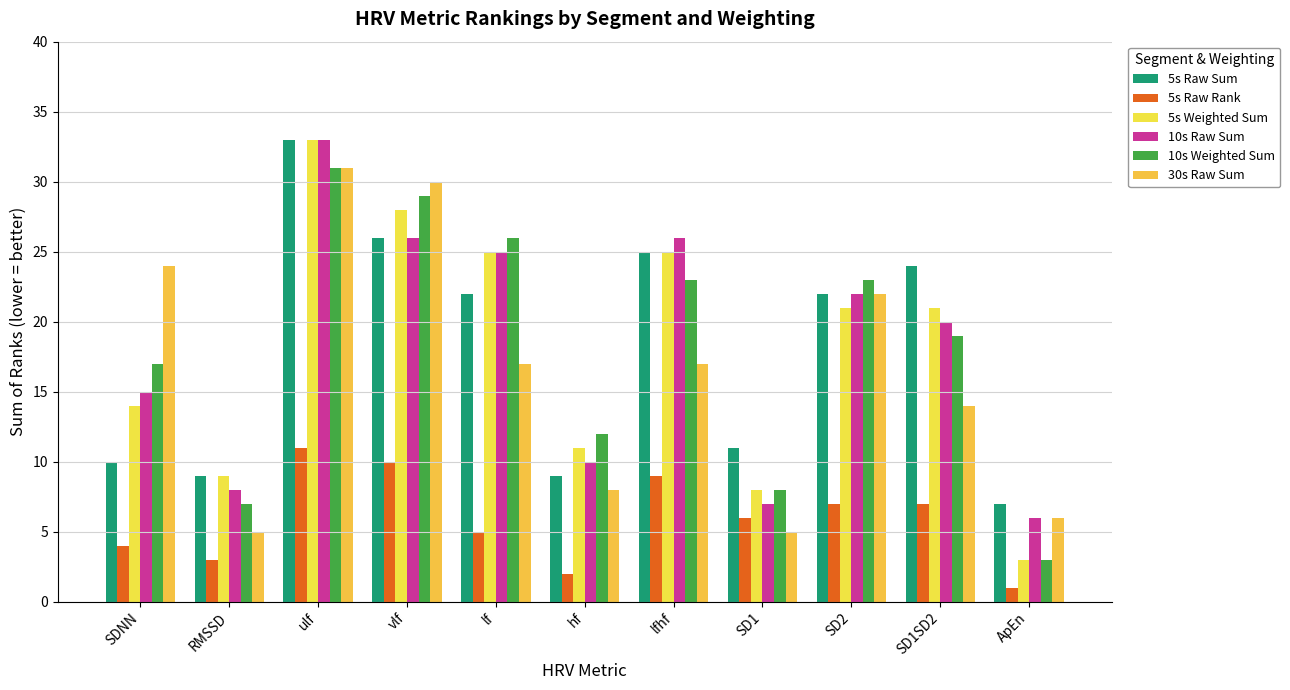

The value of 10s Raw Sum at RMSSD is 8. True or false?

True